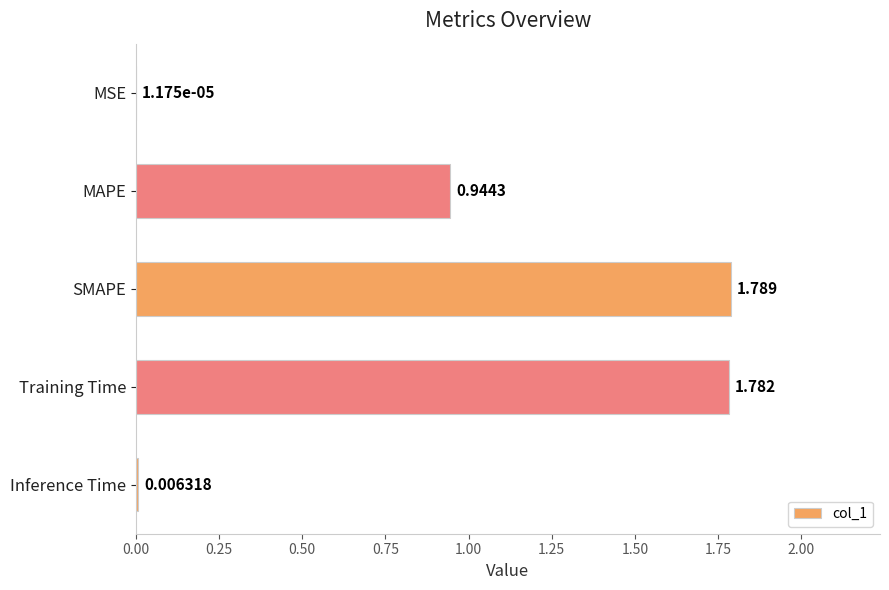

Does the chart contain stacked bars?

No